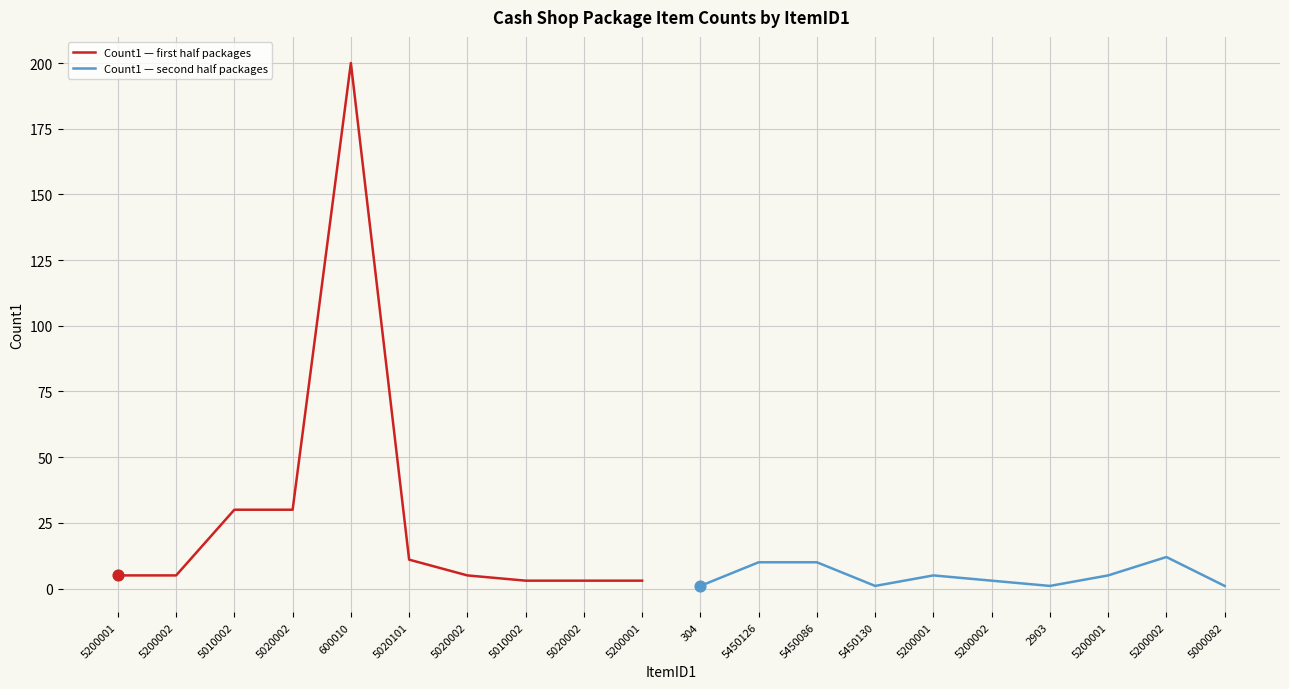

Which series reaches the minimum Y coordinate?

Count1 — second half packages